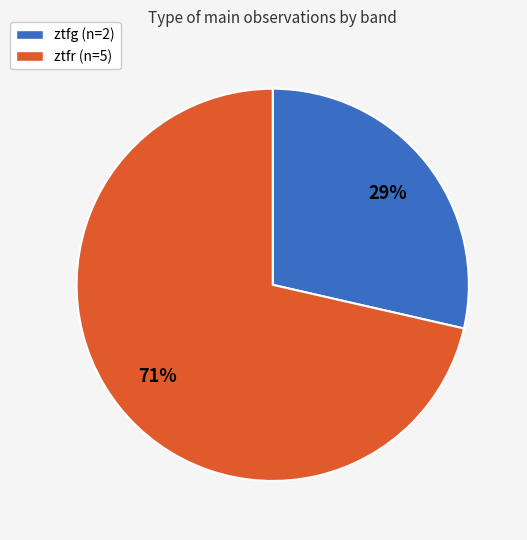

Is the sum of ztfr and ztfg greater than half?

Yes